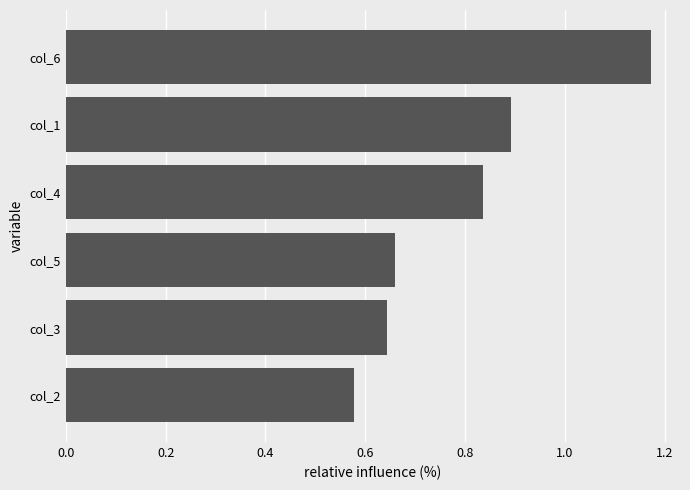

What is the change in value from col_6 to col_2?

-0.6